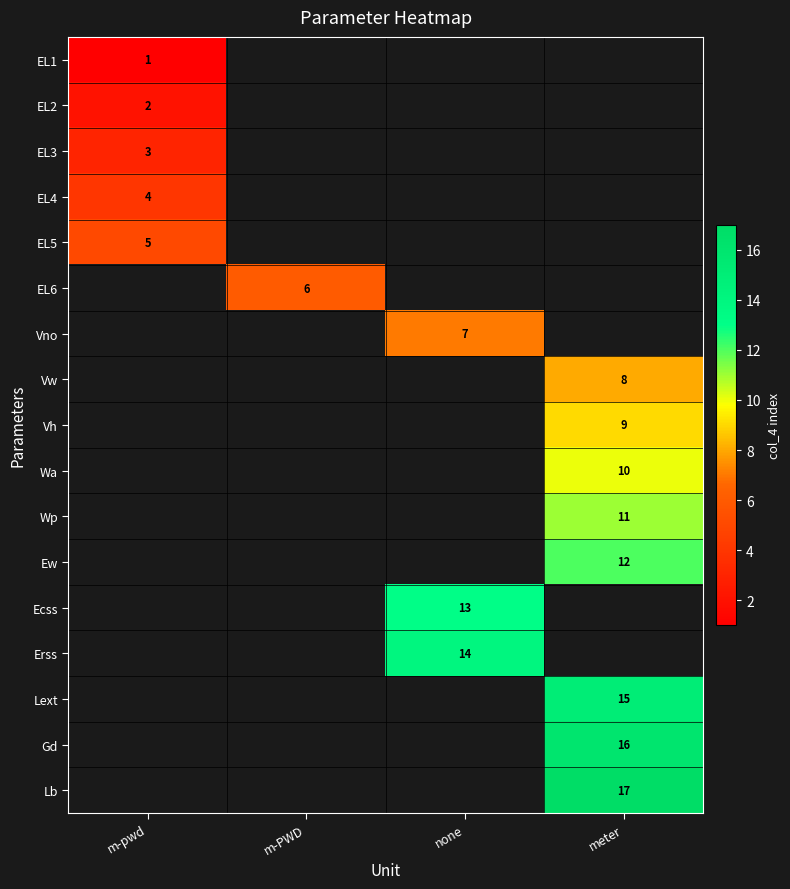

True or false: EL2 has a value of 2 at m-pwd.

True